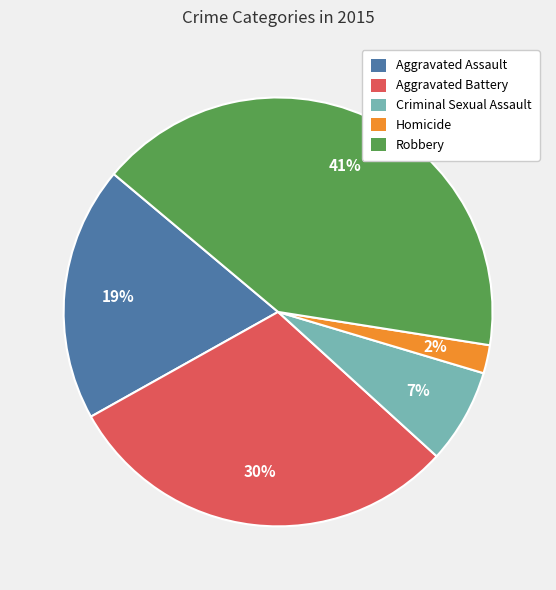

True or false: Aggravated Assault accounts for 33% of the total.

False